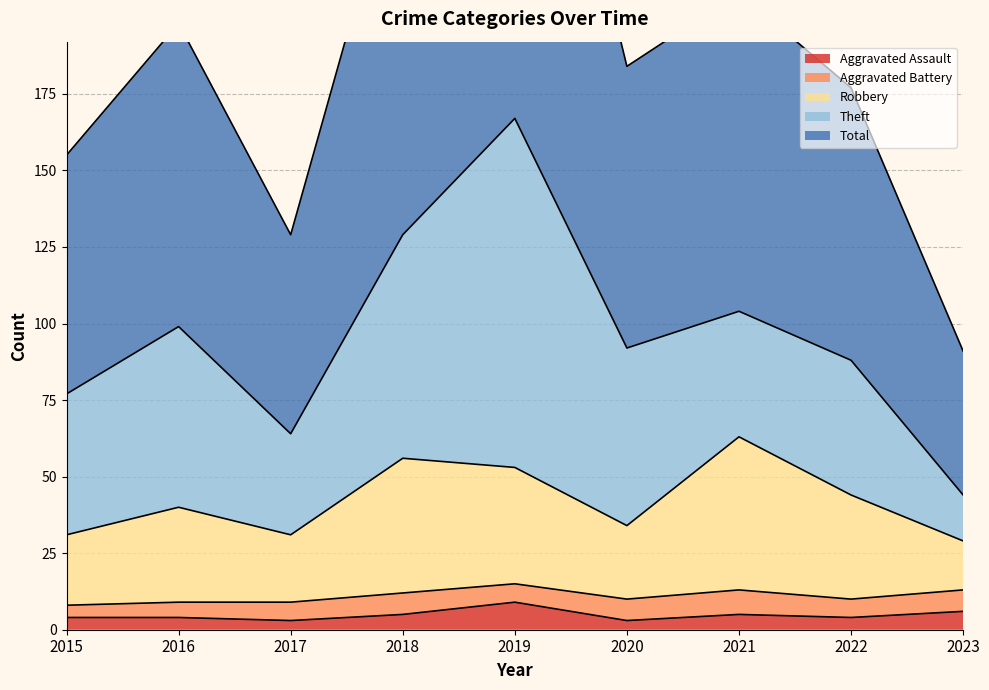

Where does the Total series first go above 184?

2016